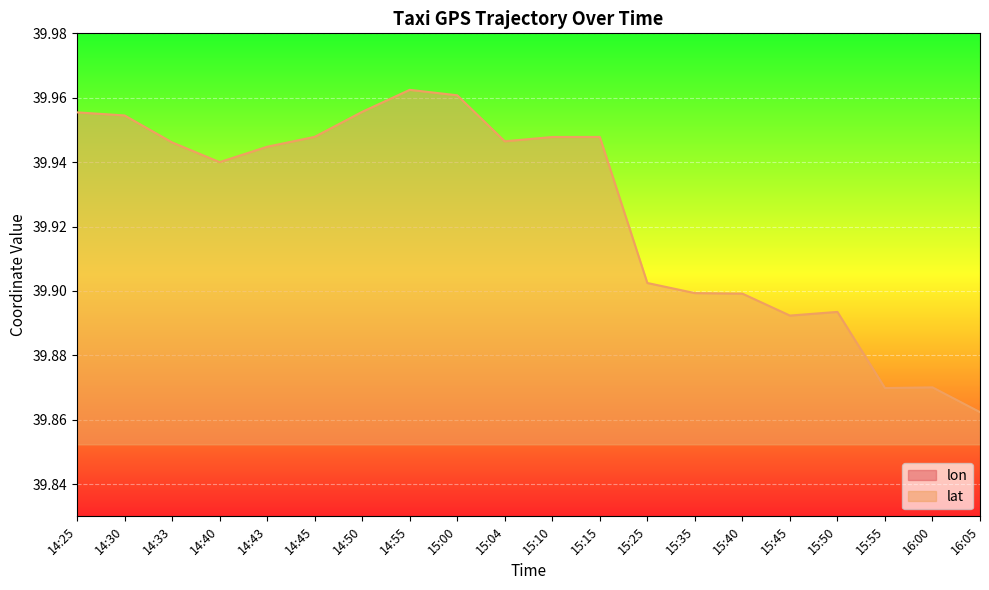

List the labels in order of lat value, smallest first.

16:05, 15:55, 16:00, 15:45, 15:50, 15:40, 15:35, 15:25, 14:40, 14:43, 14:33, 15:04, 15:10, 15:15, 14:45, 14:30, 14:25, 14:50, 15:00, 14:55